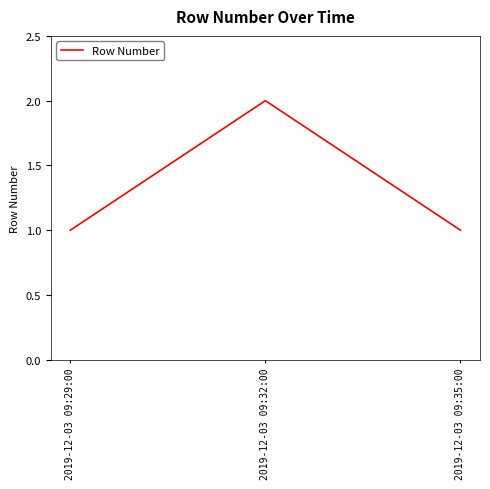

What is the greatest value displayed?

2